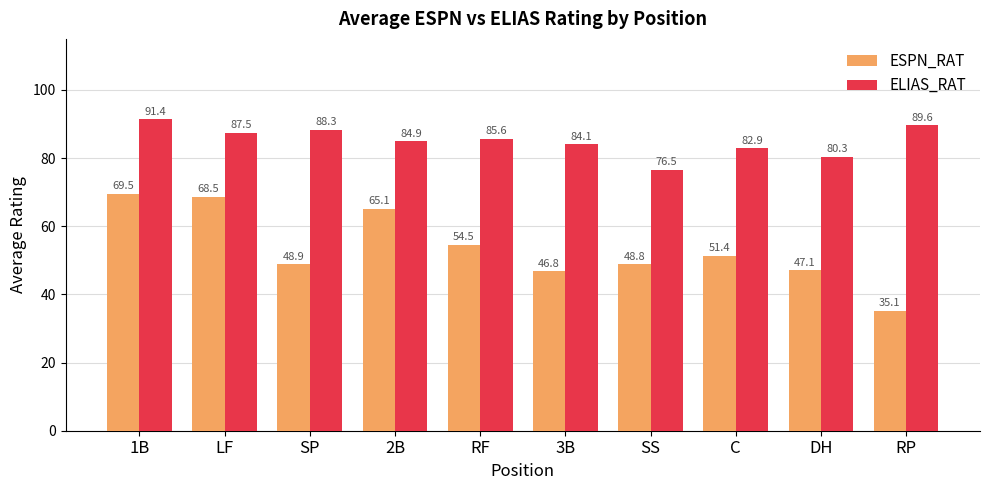

Rank the series by their maximum value, from highest to lowest.

ELIAS_RAT, ESPN_RAT